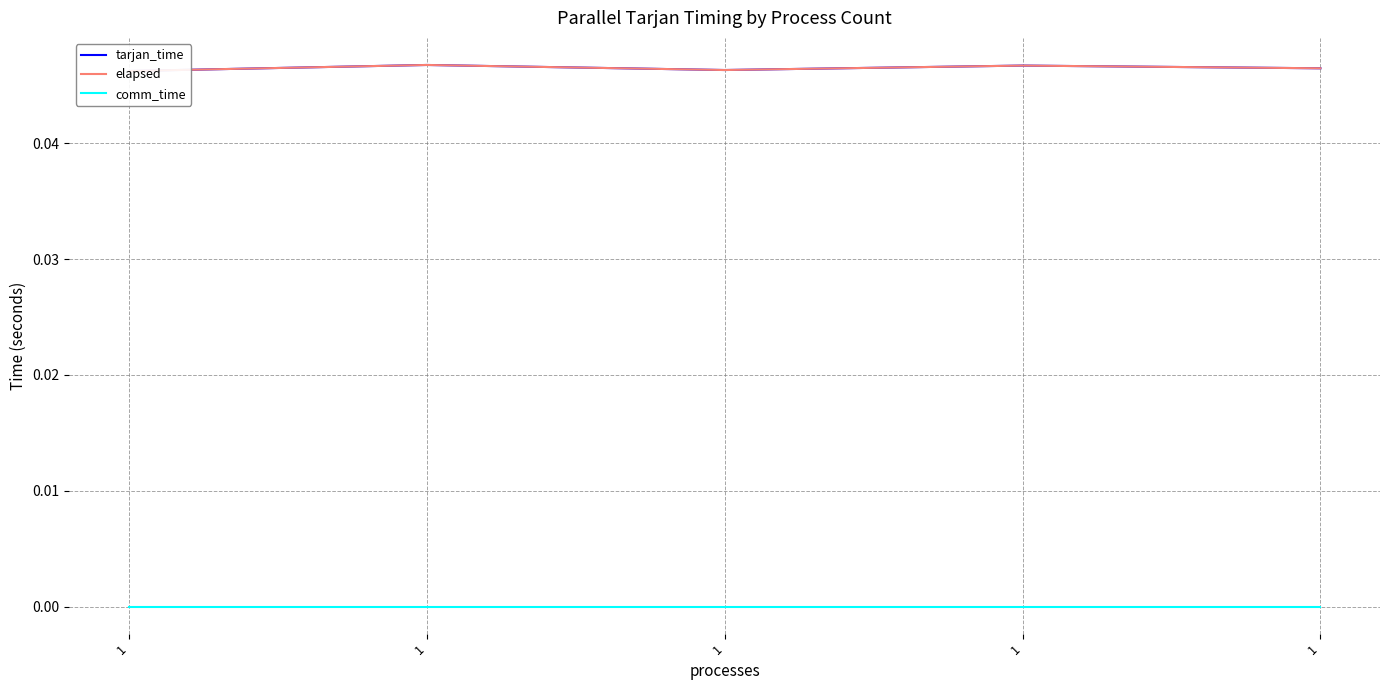

True or false: elapsed has a value of 0.0 at 1.

True